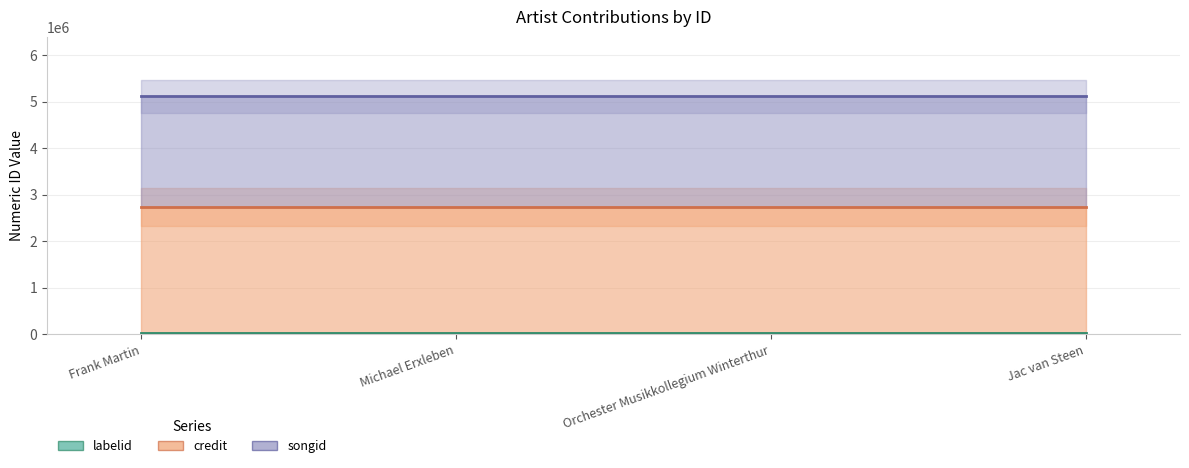

True or false: credit and songid intersect in this chart.

False